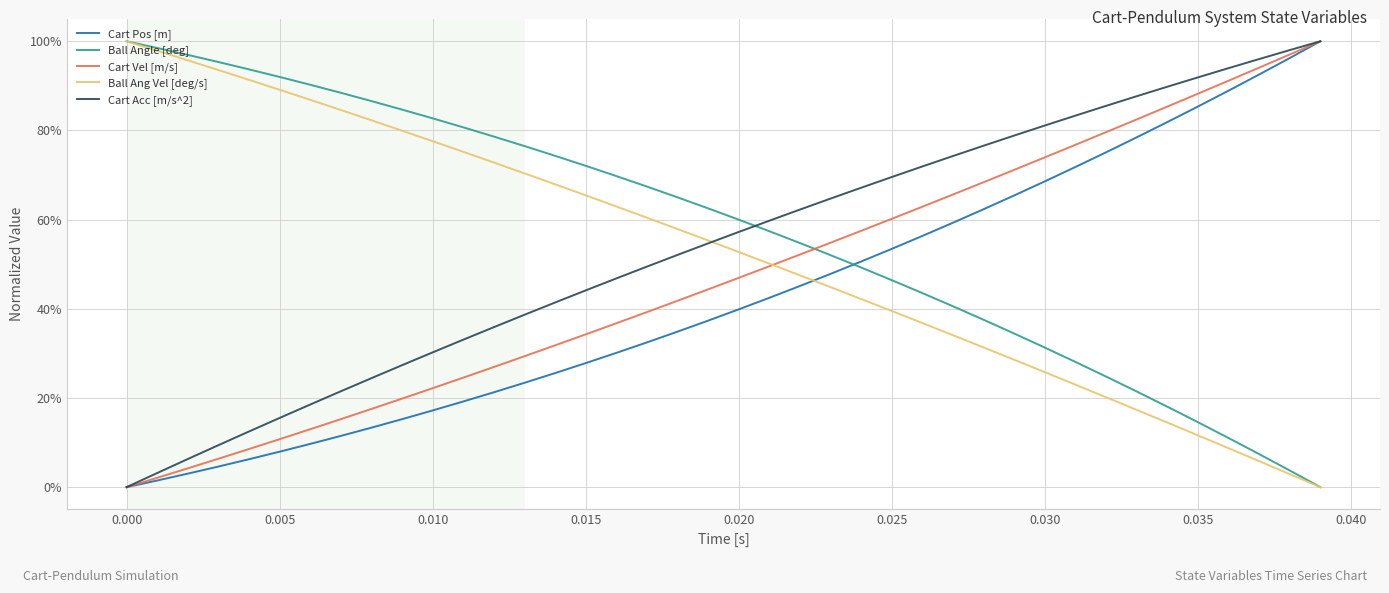

Which series ends up on top after the final intersection of Cart Vel [m/s] and Ball Angle [deg]?

Cart Vel [m/s]